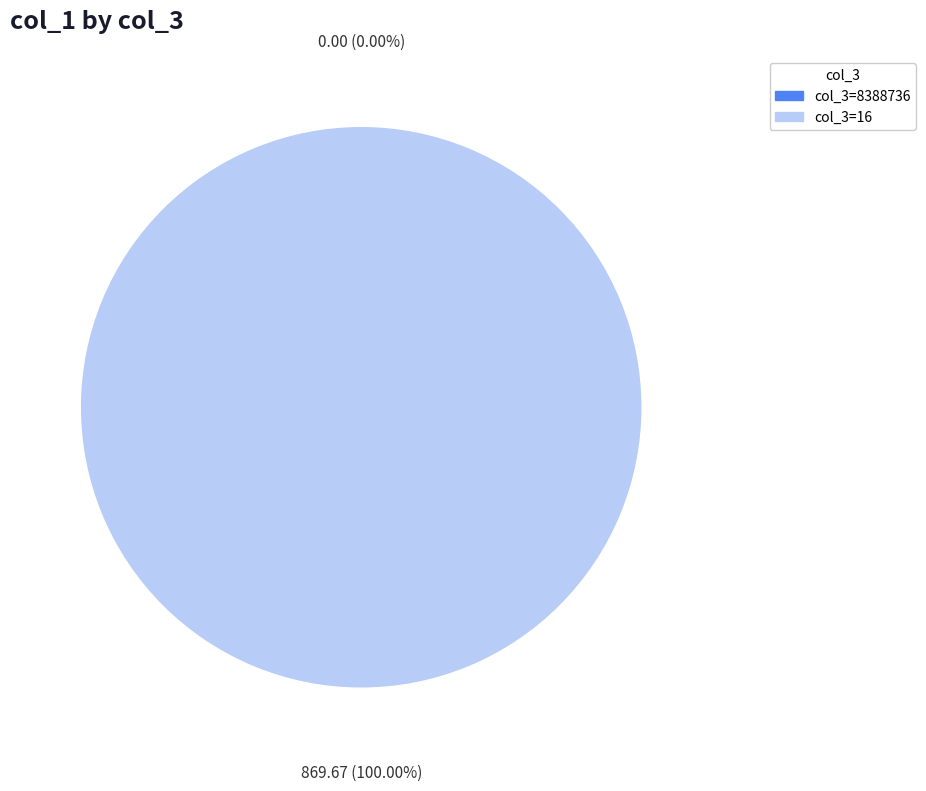

What is the smallest slice in the pie chart?

8388736